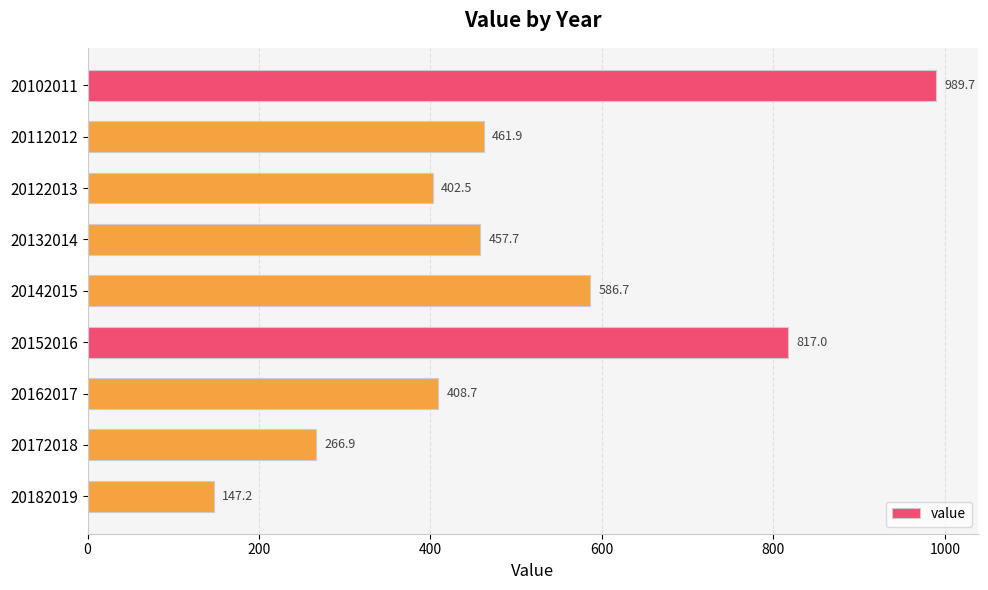

The chart shows a value of 1362.5 at 20102011. True or false?

False